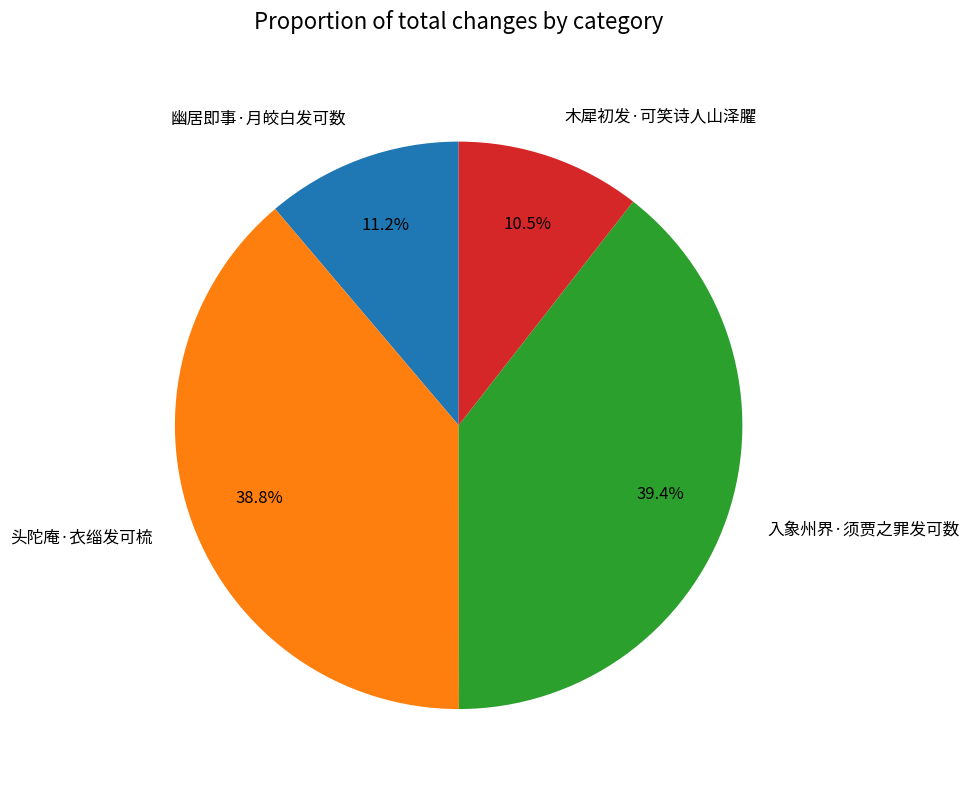

Which slice is the smallest?

木犀初发·可笑诗人山泽臞